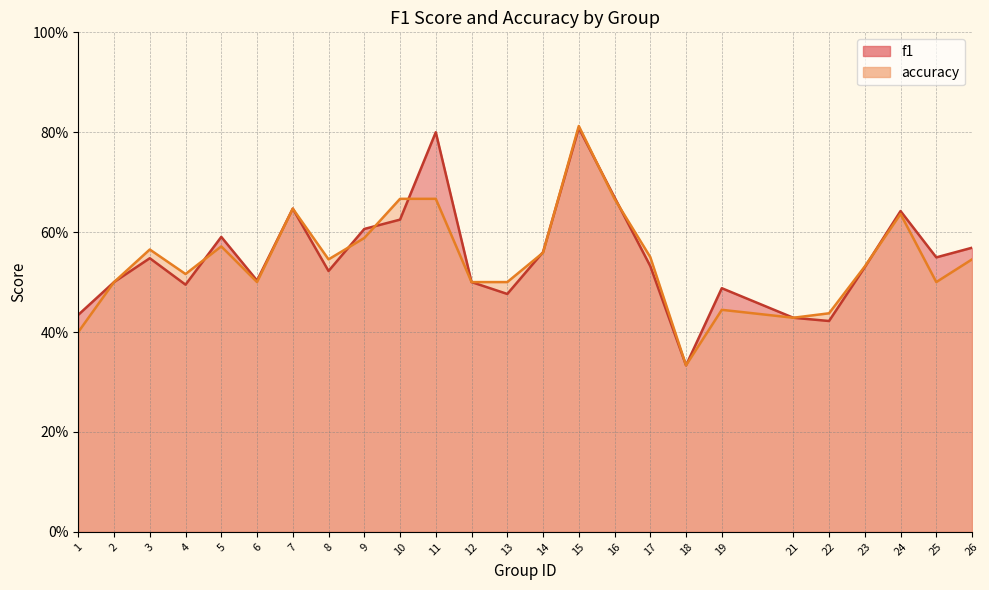

How many times do f1 and accuracy cross each other?

9